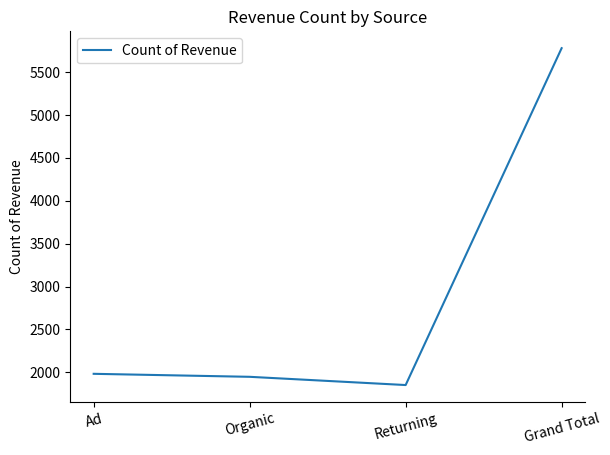

What is the difference between the values at Ad and Grand Total?

3798